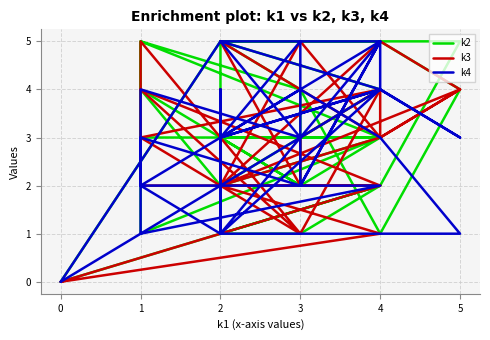

At which category does k3 reach its first local valley?

3